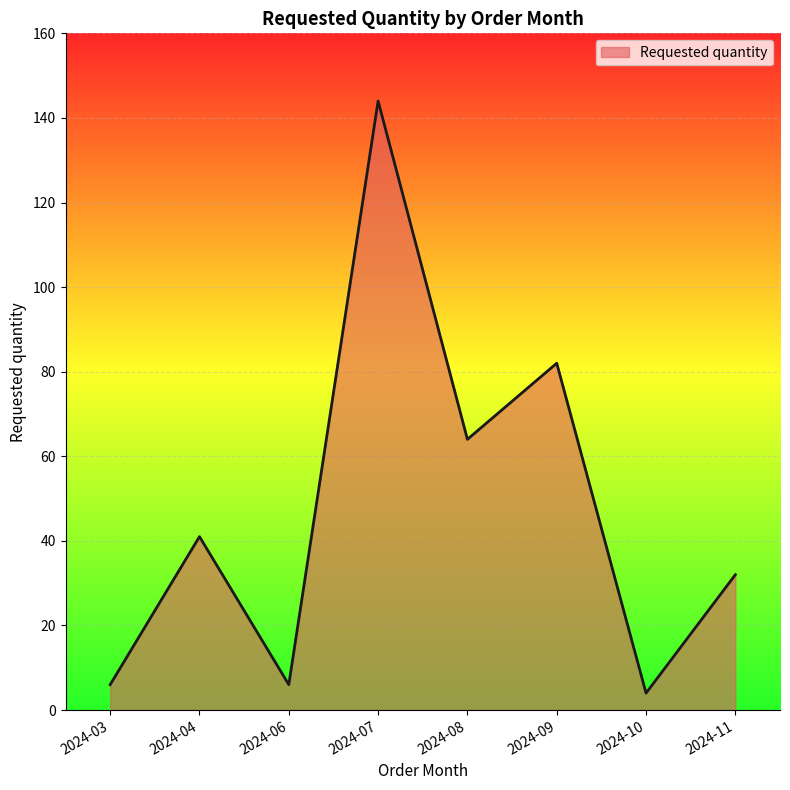

What is the smallest value displayed?

4